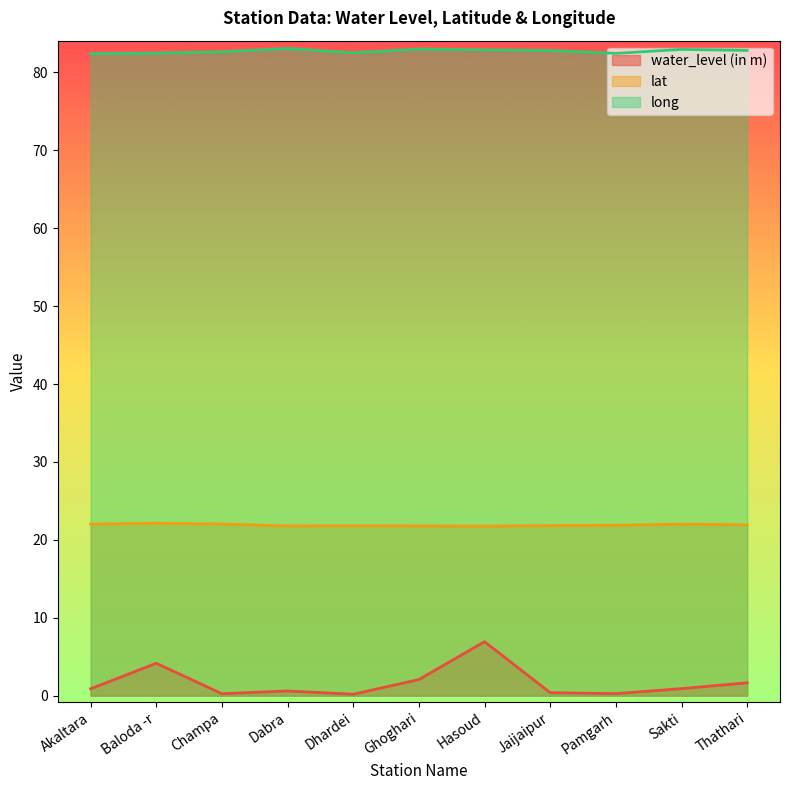

What is the difference between the maximum and minimum values in the lat series?

0.4